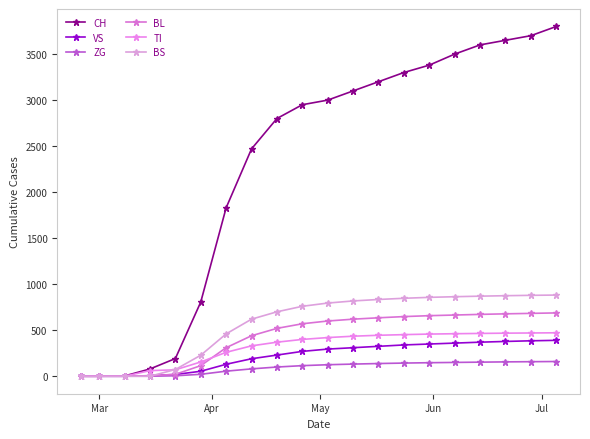

True or false: ZG has more than 2 interior local peaks.

False